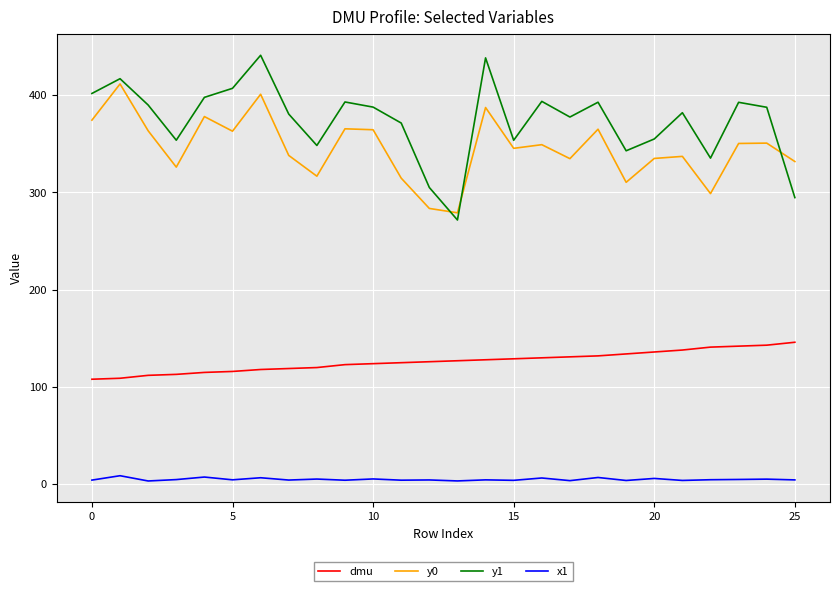

Rank the series by their maximum value, from lowest to highest.

x1, dmu, y0, y1